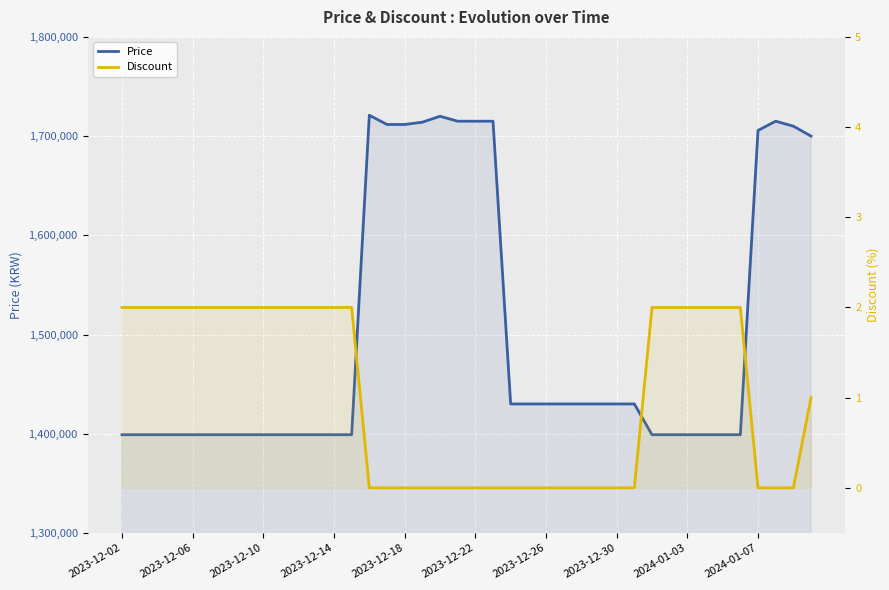

How many Discount values are between 0 and 2?

40